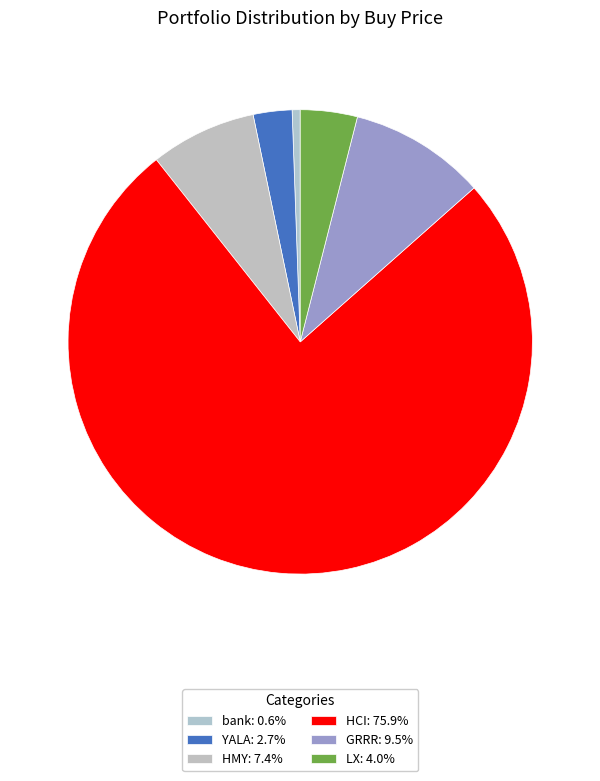

How many slices are in this pie chart?

6